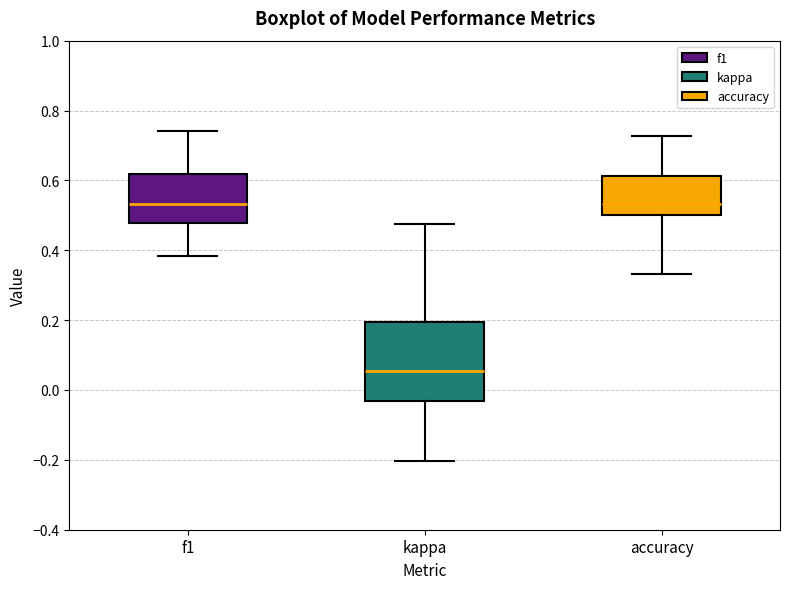

Where is the lower edge of the box for f1 on the y-axis? The values are not printed on the chart, so give them approximately, as read against the axis.

0.48